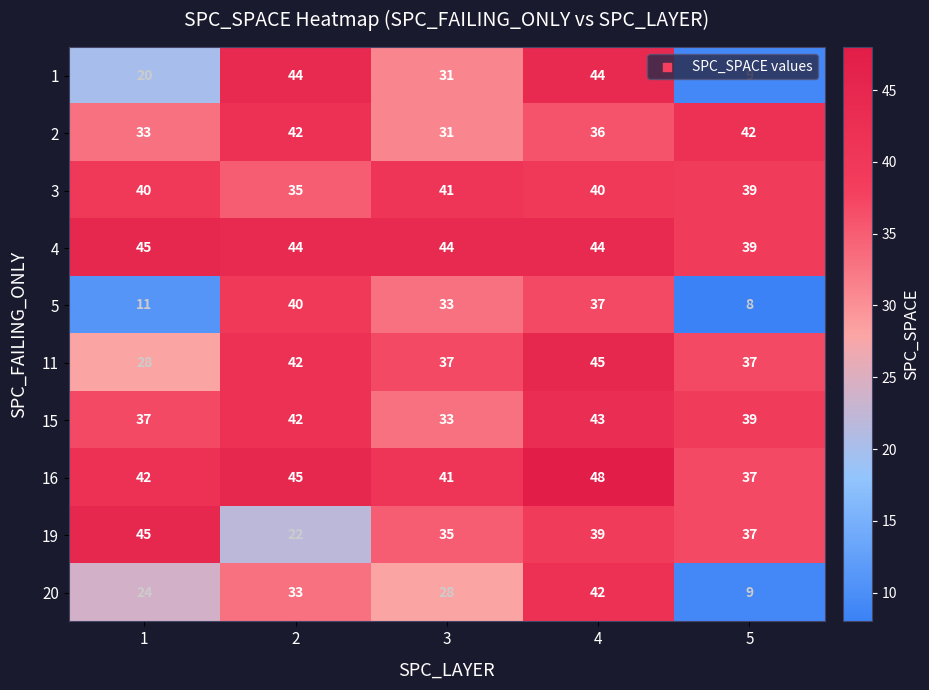

What is the average value of the 5 series?

26